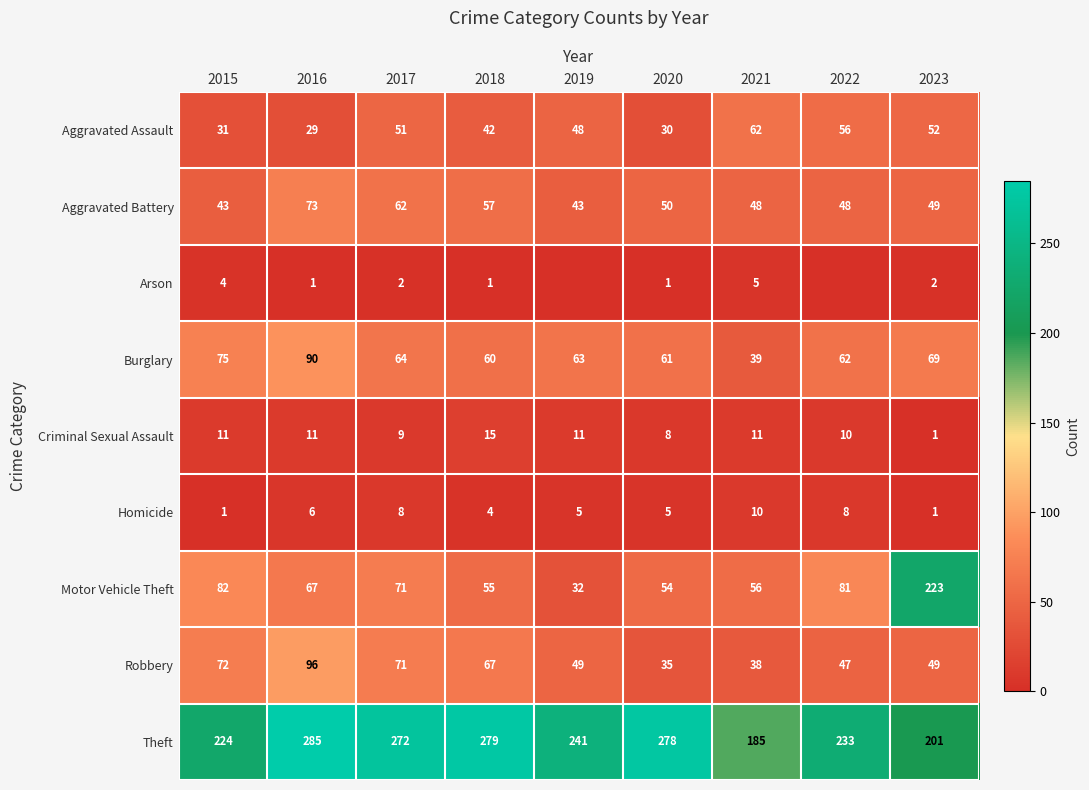

How many data points in Burglary are less than 63?

4